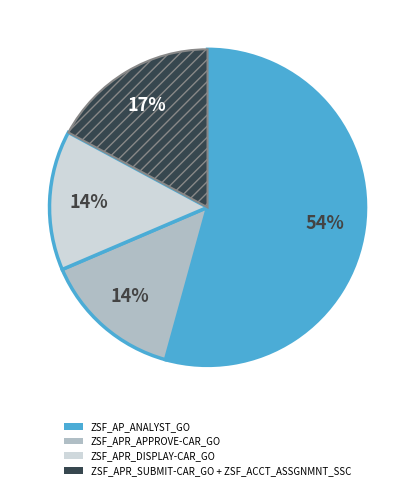

True or false: ZSF_APR_APPROVE-CAR_GO accounts for 14% of the total.

True